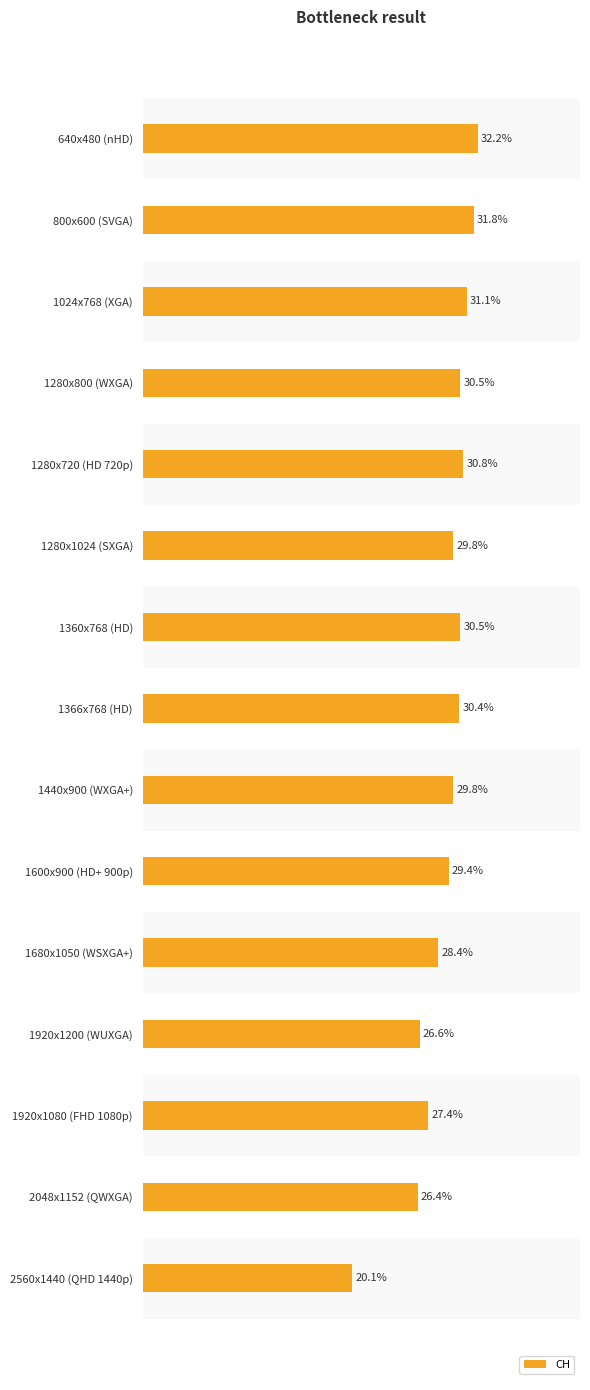

What is the label of the 13th bar from the bottom?

1024x768 (XGA)